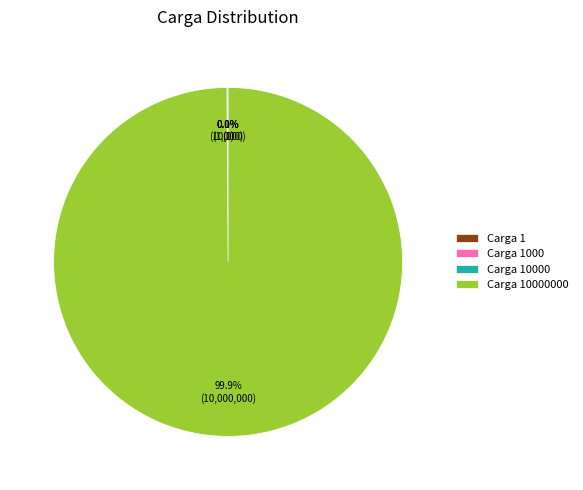

Is there any slice that represents more than half of the pie?

Yes